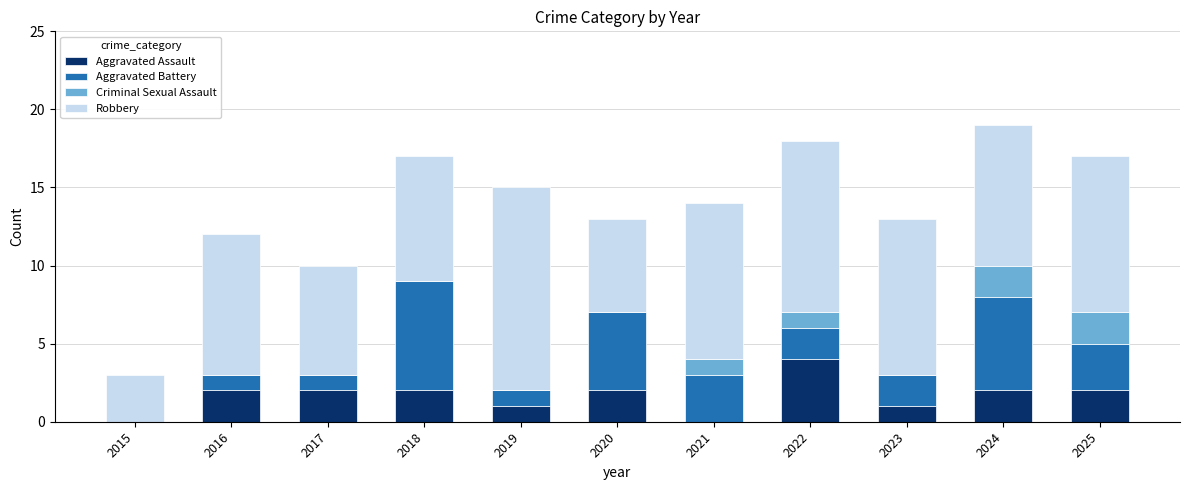

What is the highest value of the Aggravated Assault series?

4